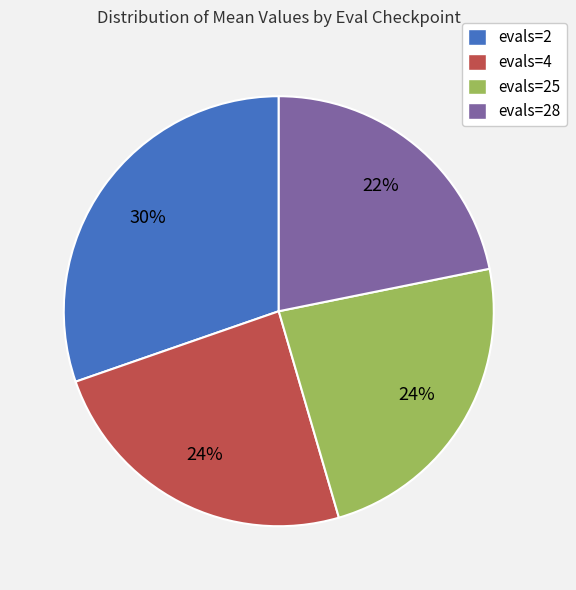

Is evals=2 the majority of the pie?

No